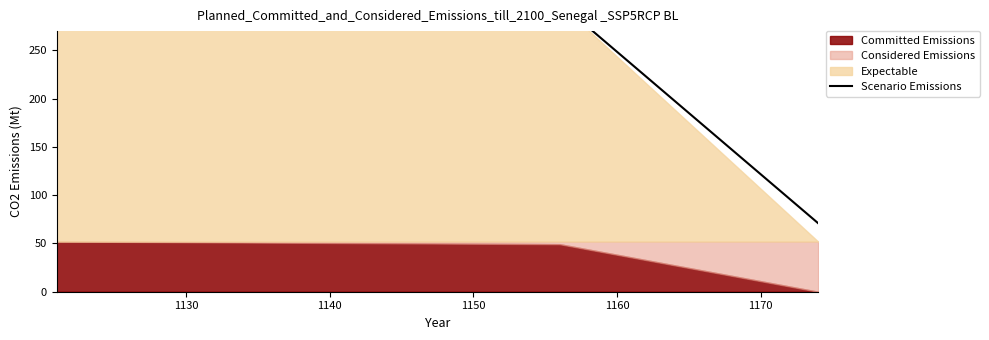

What is the greatest value displayed?

312.0